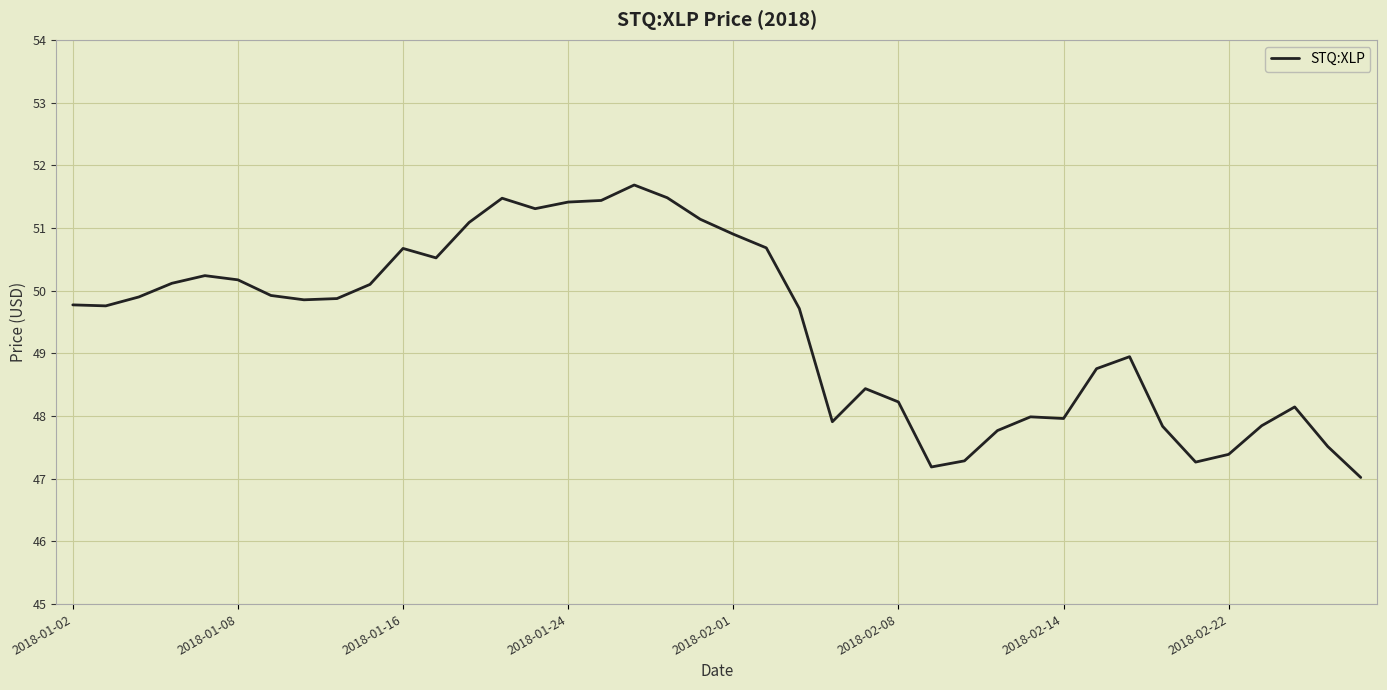

What is the difference between the maximum and minimum values?

4.7